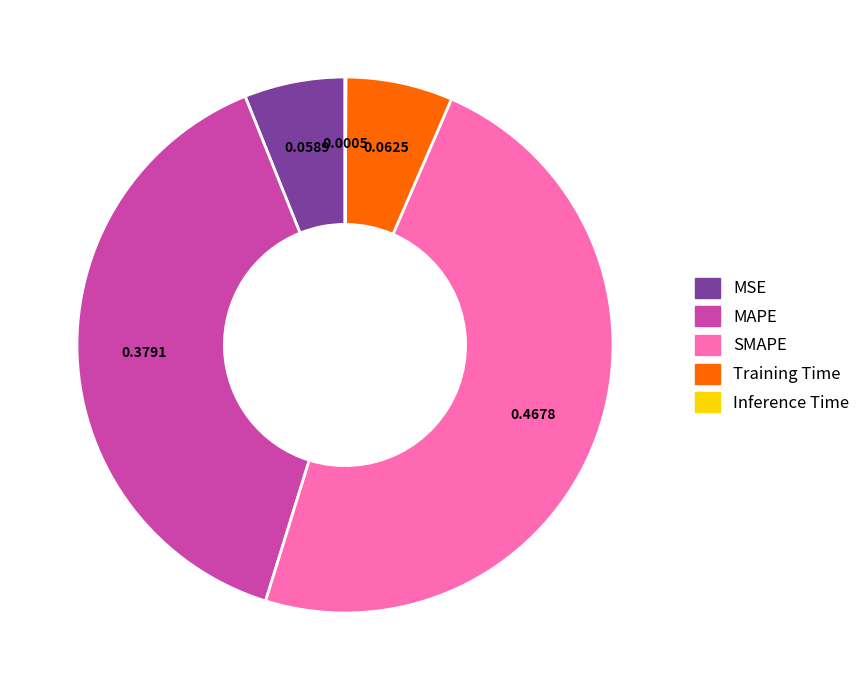

Is there any slice that represents more than half of the pie?

No